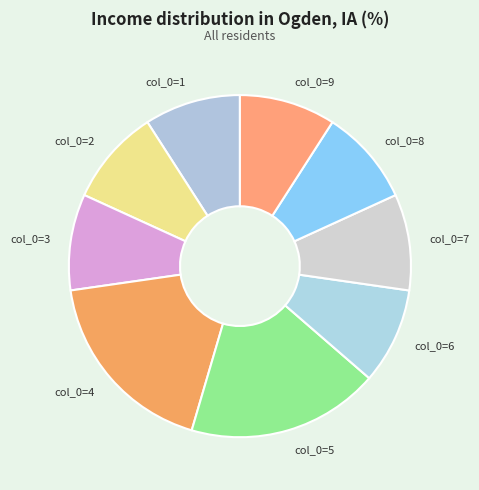

Do col_0=8 and col_0=2 together represent more than half of the pie?

No